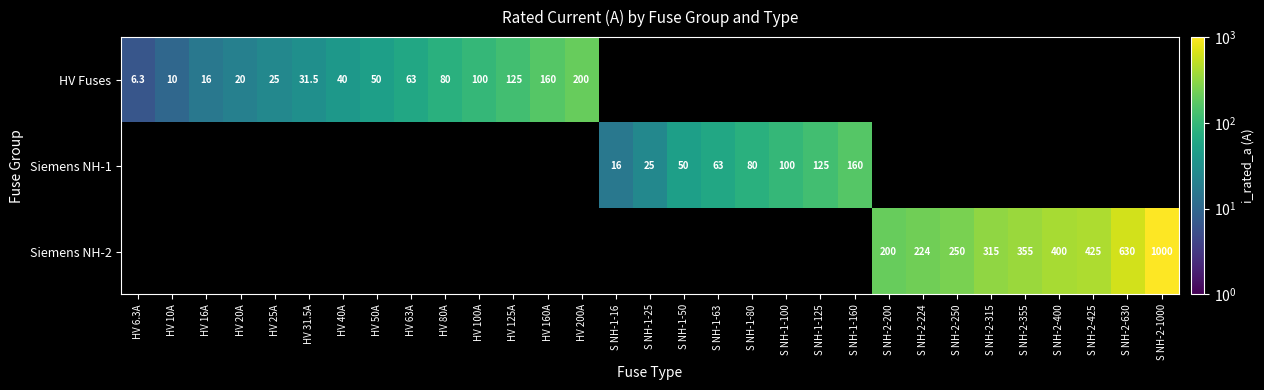

What is the difference between the HV Fuses values at HV 160A and HV 10A?

150.0